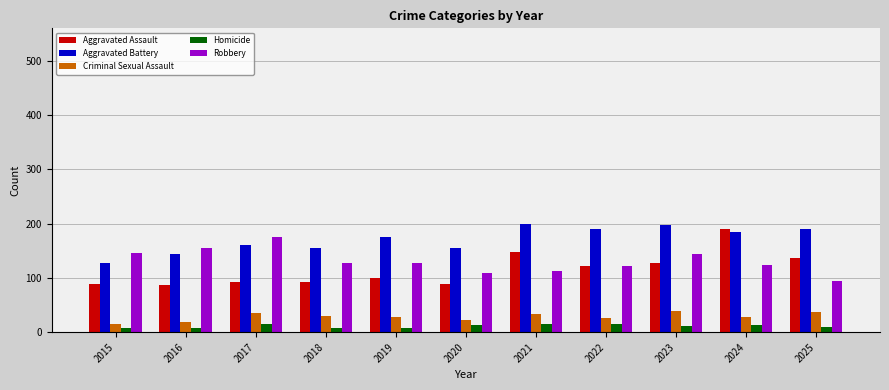

Which series changed the most between 2015 and 2020?

Robbery